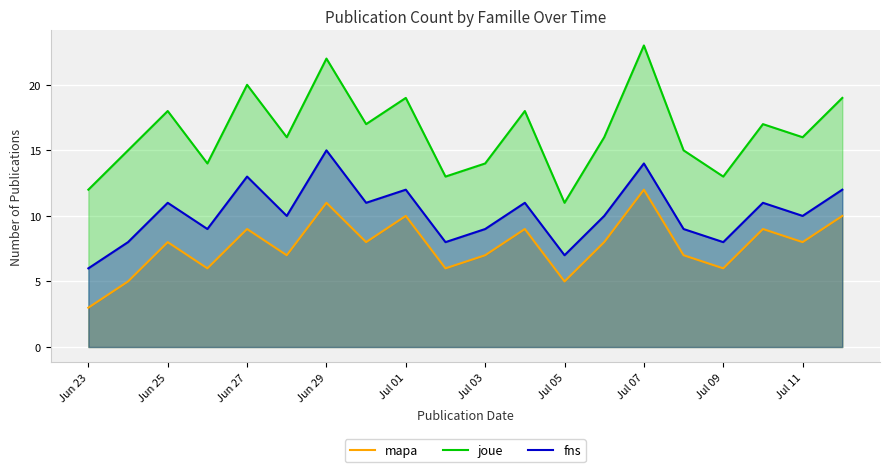

In joue, how many points are lower than both neighbors (excluding endpoints)?

7